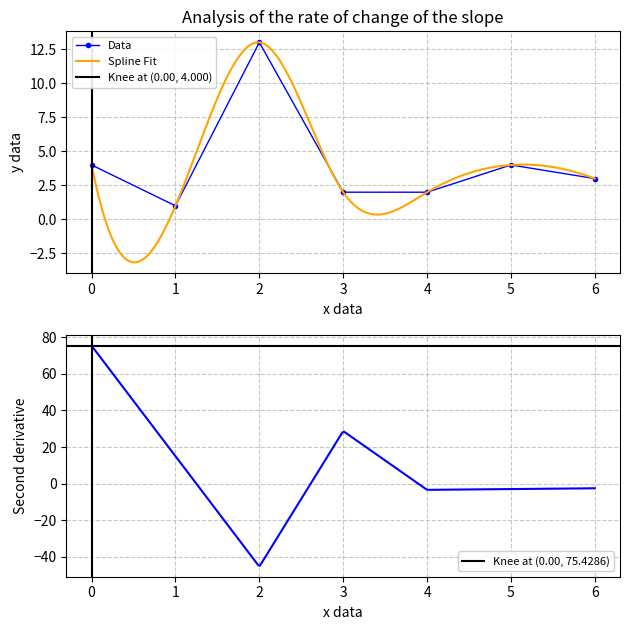

Is it true that Data equals 5 at 6?

False